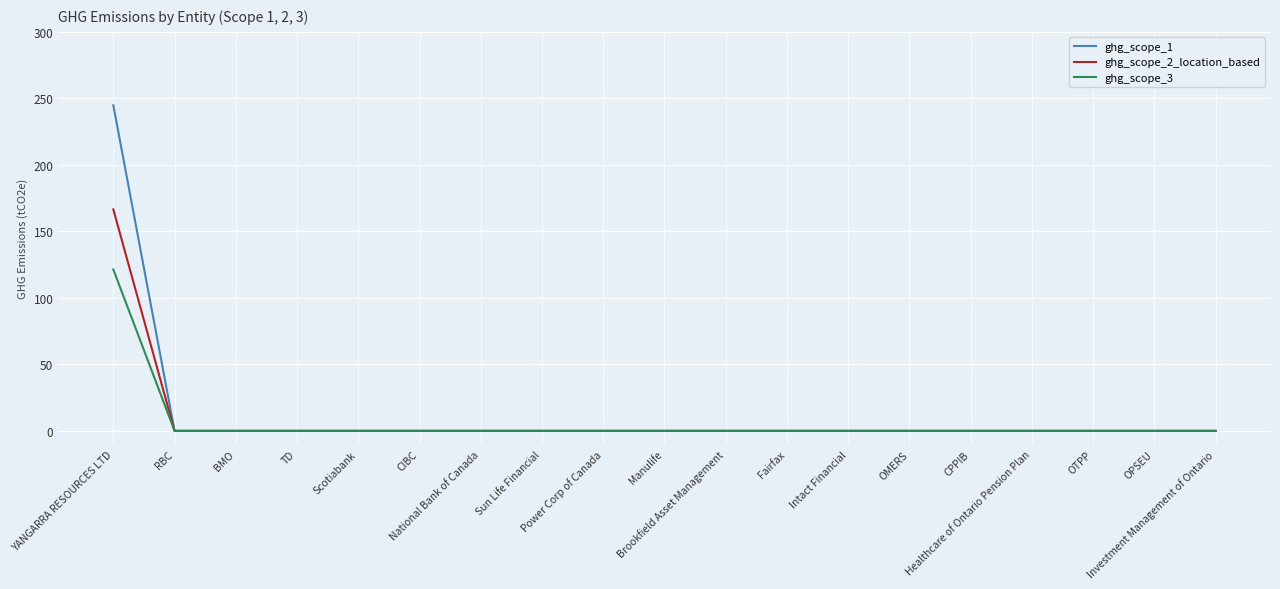

What is the difference between the maximum and second lowest values in the ghg_scope_3 series?

121.3